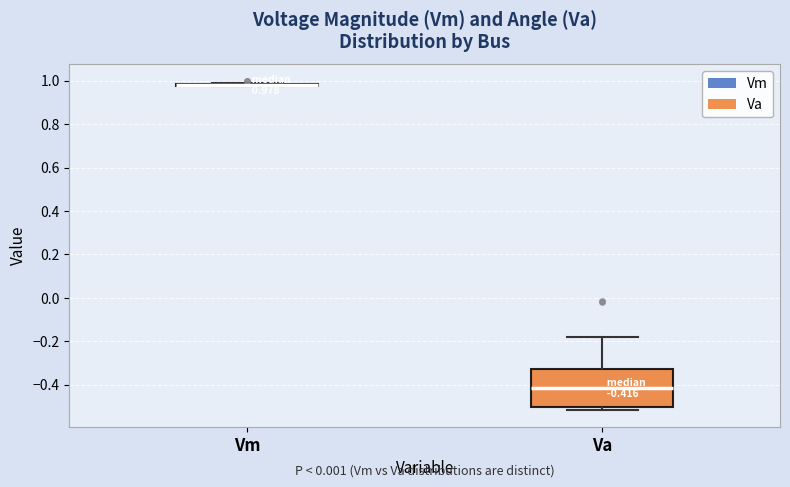

Which box is the tallest, from its lower edge to its upper edge?

Va